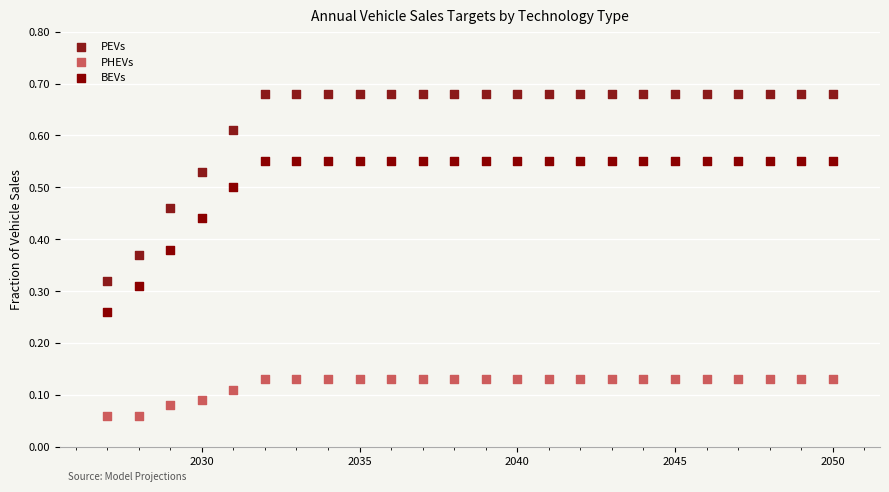

Which series contains the highest Y value?

PEVs